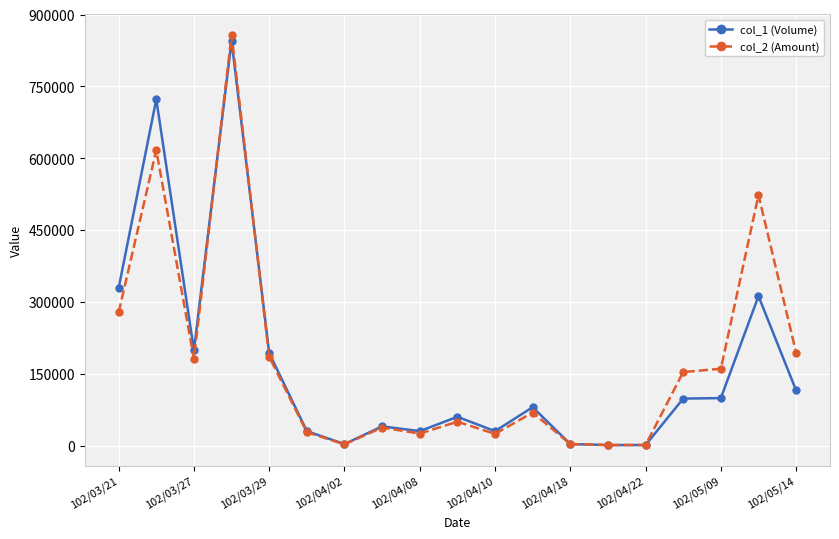

True or false: col_2 (Amount) has more than 2 interior local peaks.

True